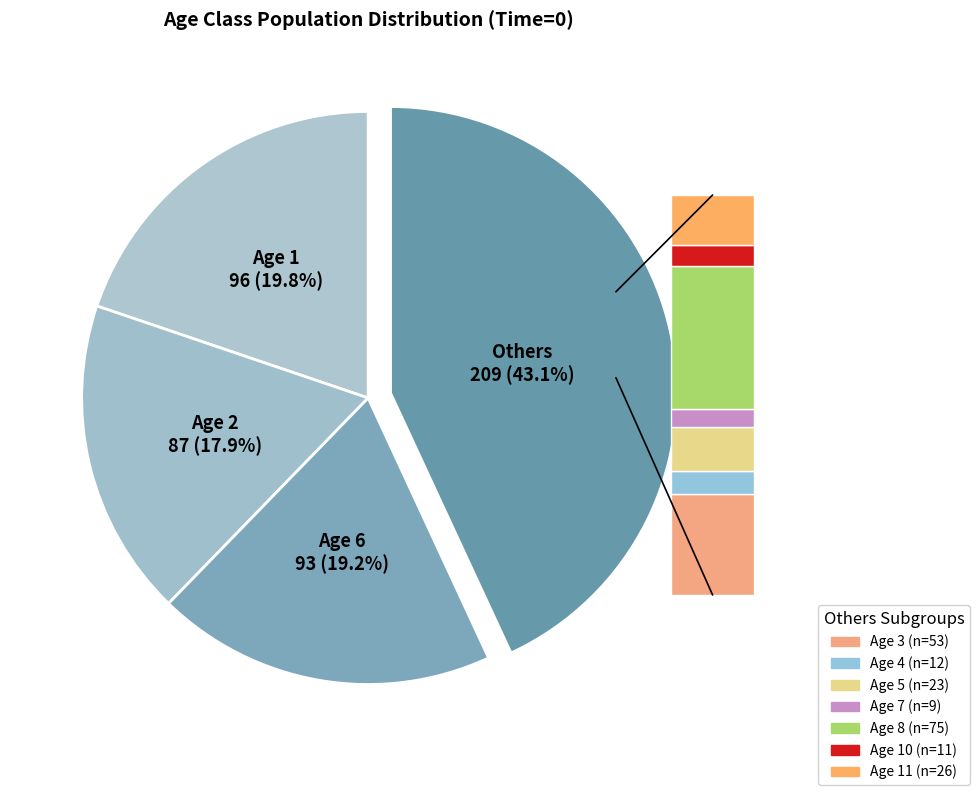

Count the number of slices in the pie.

11